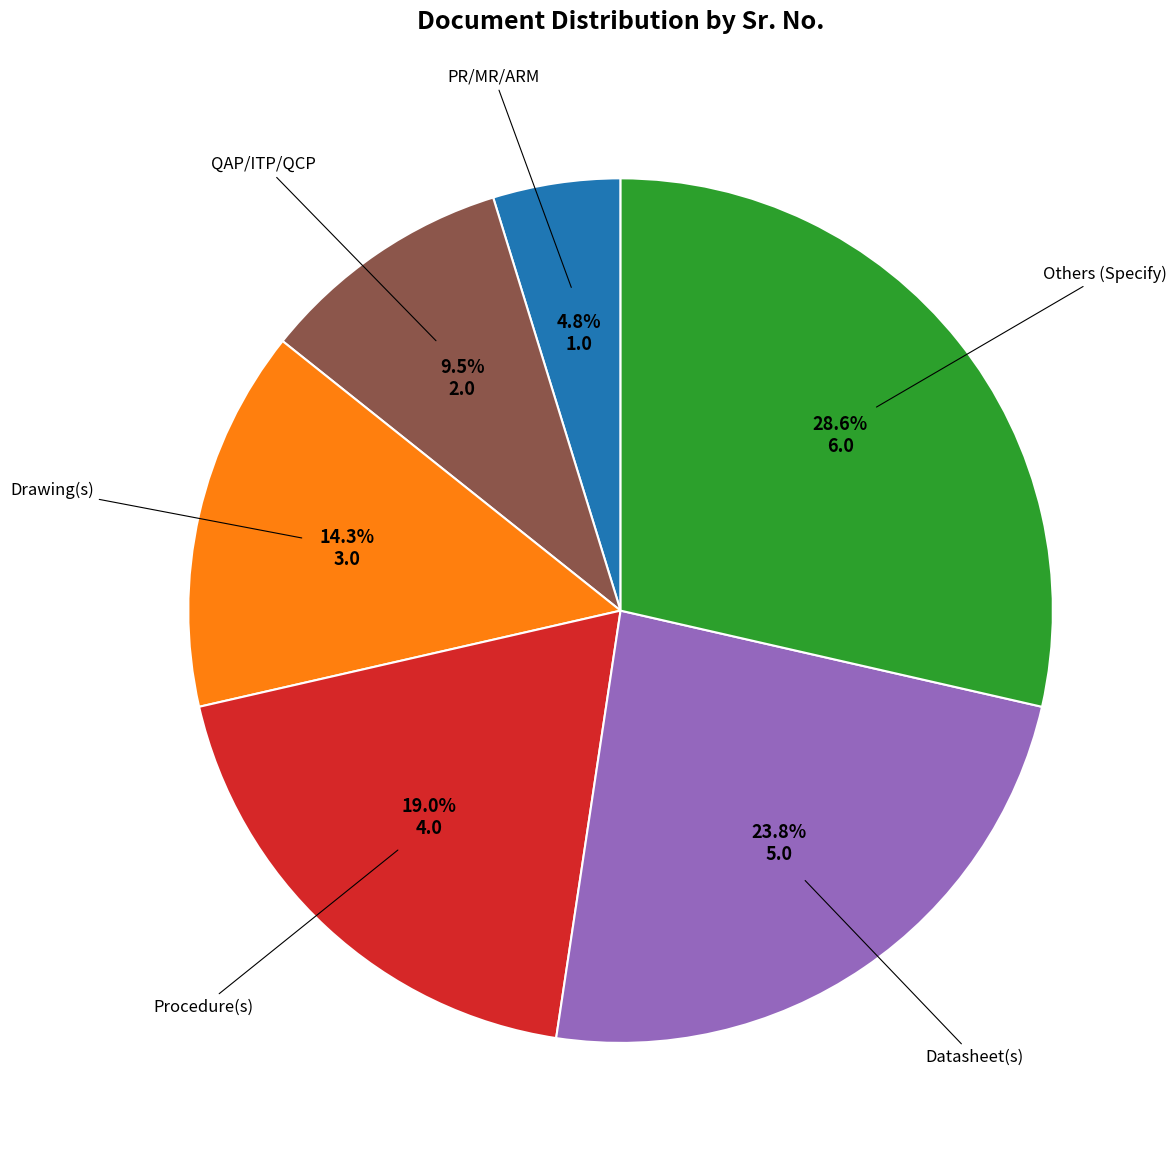

Is there any slice that represents more than half of the pie?

No